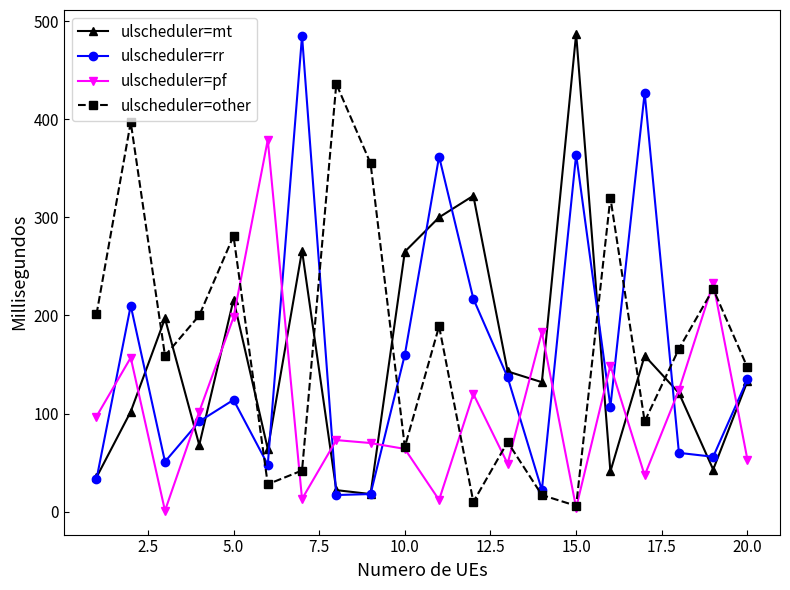

In ulscheduler=other, how many points are higher than both neighbors (excluding endpoints)?

7